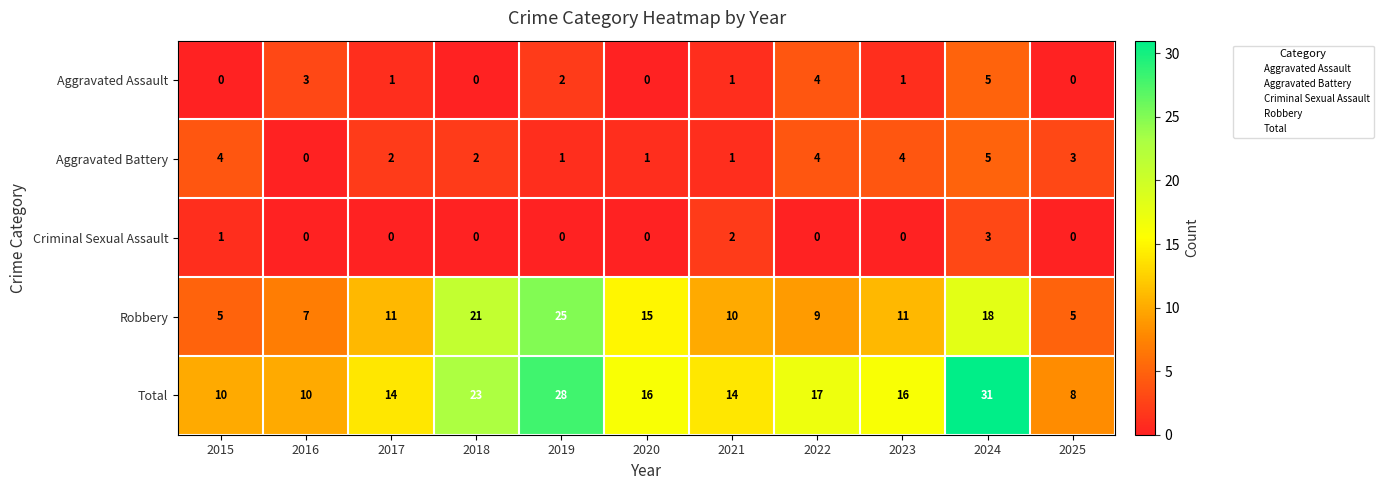

Which series has the largest range (max minus min)?

Total